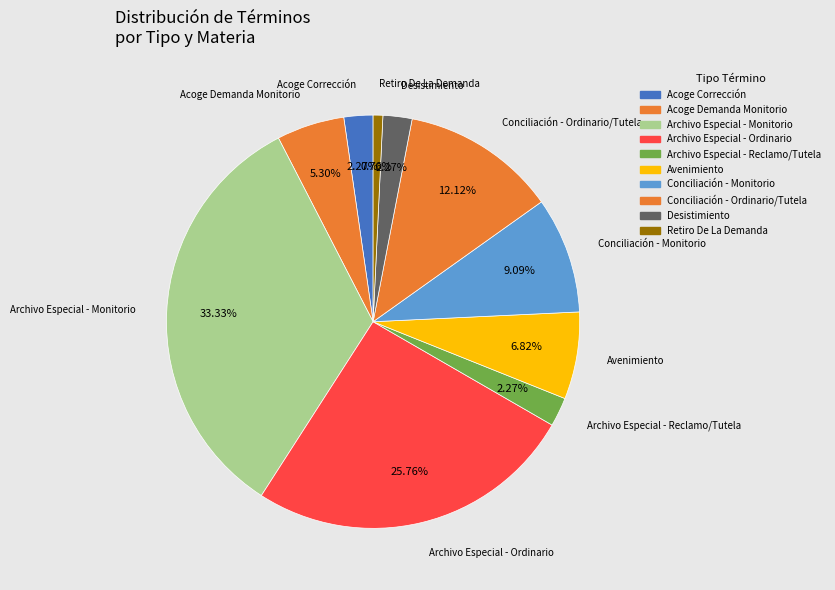

How many segments does this pie chart have?

10